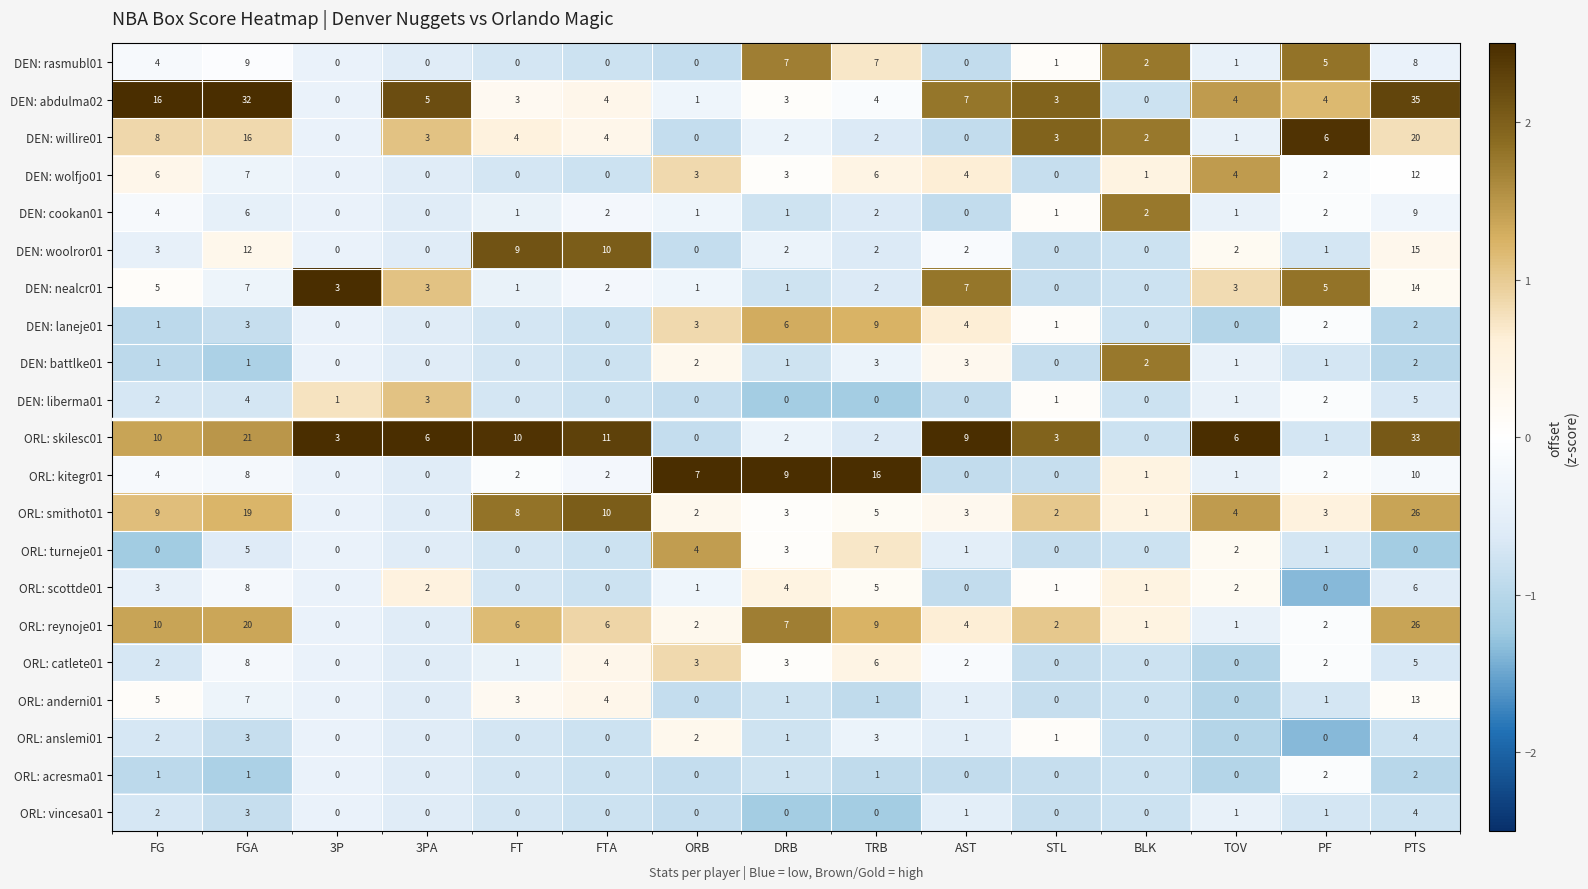

What is the difference between the maximum and second lowest values in the DEN: willire01 series?

20